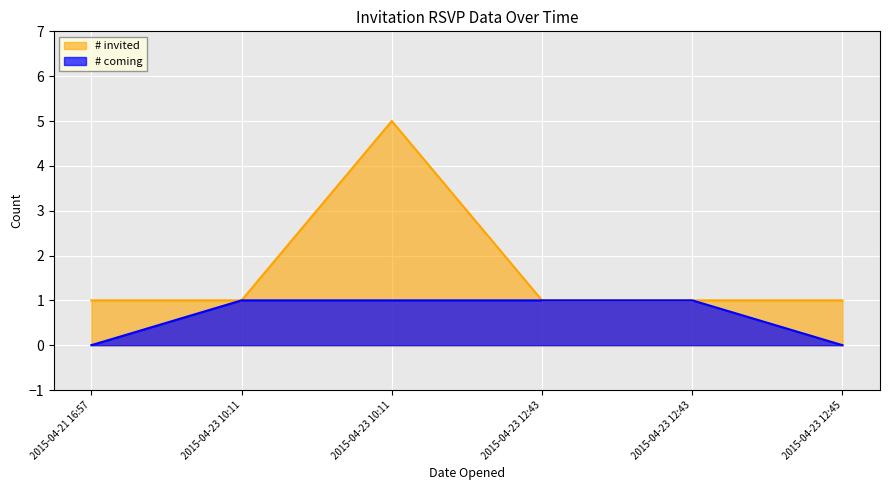

True or false: # coming and # invited cross at least once.

False